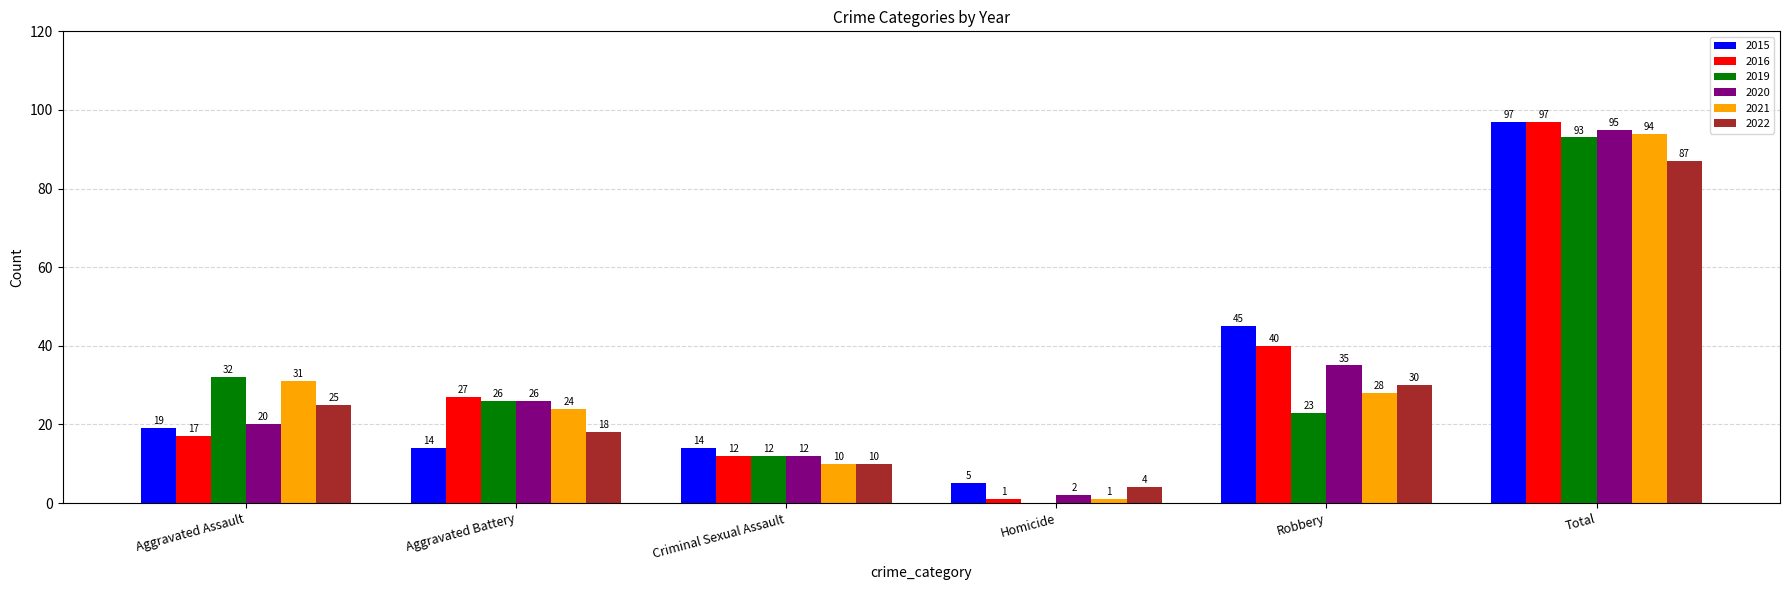

What is the average value of the 2020 series?

32